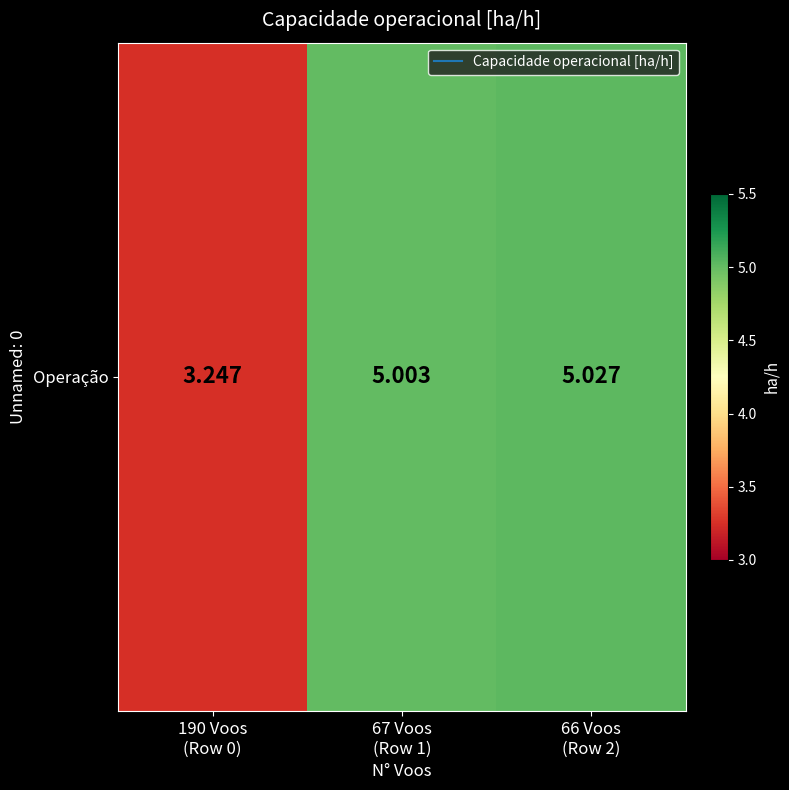

Reading left to right, transcribe all the data shown in this chart.

3.2	5.0	5.0